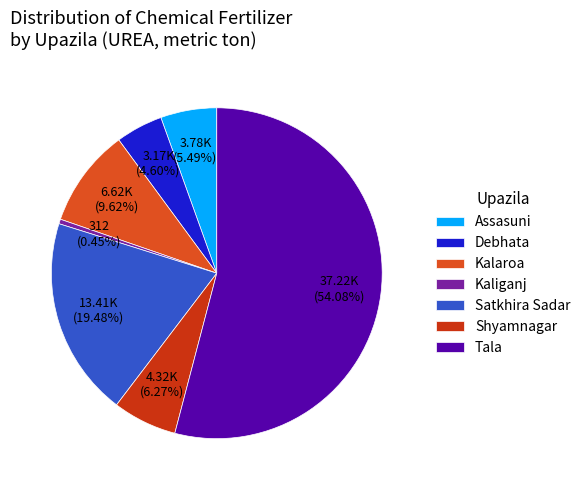

Which slice is the largest?

Tala